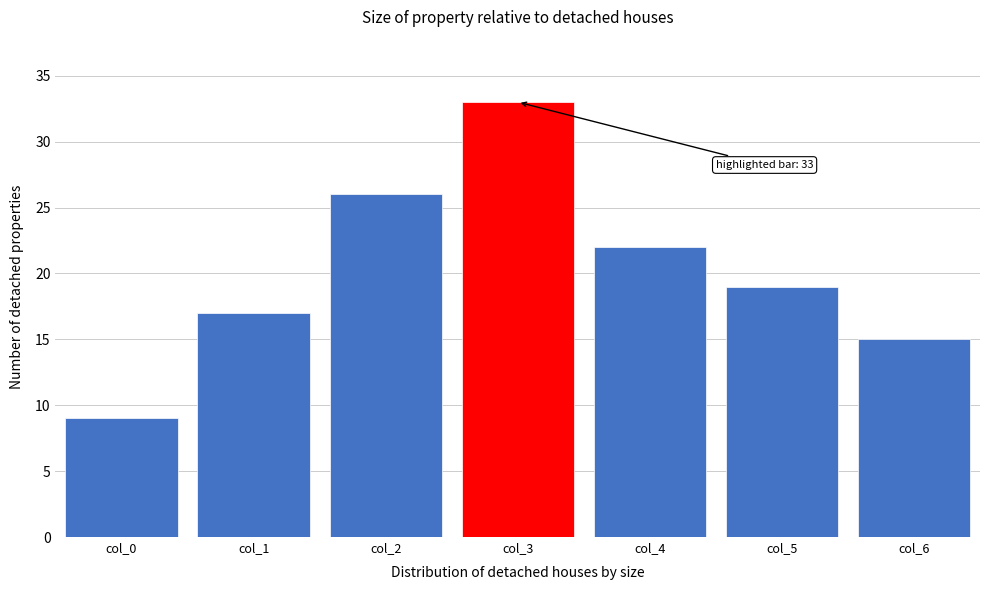

Reading left to right, transcribe all the data shown in this chart.

9	17	26	33	22	19	15